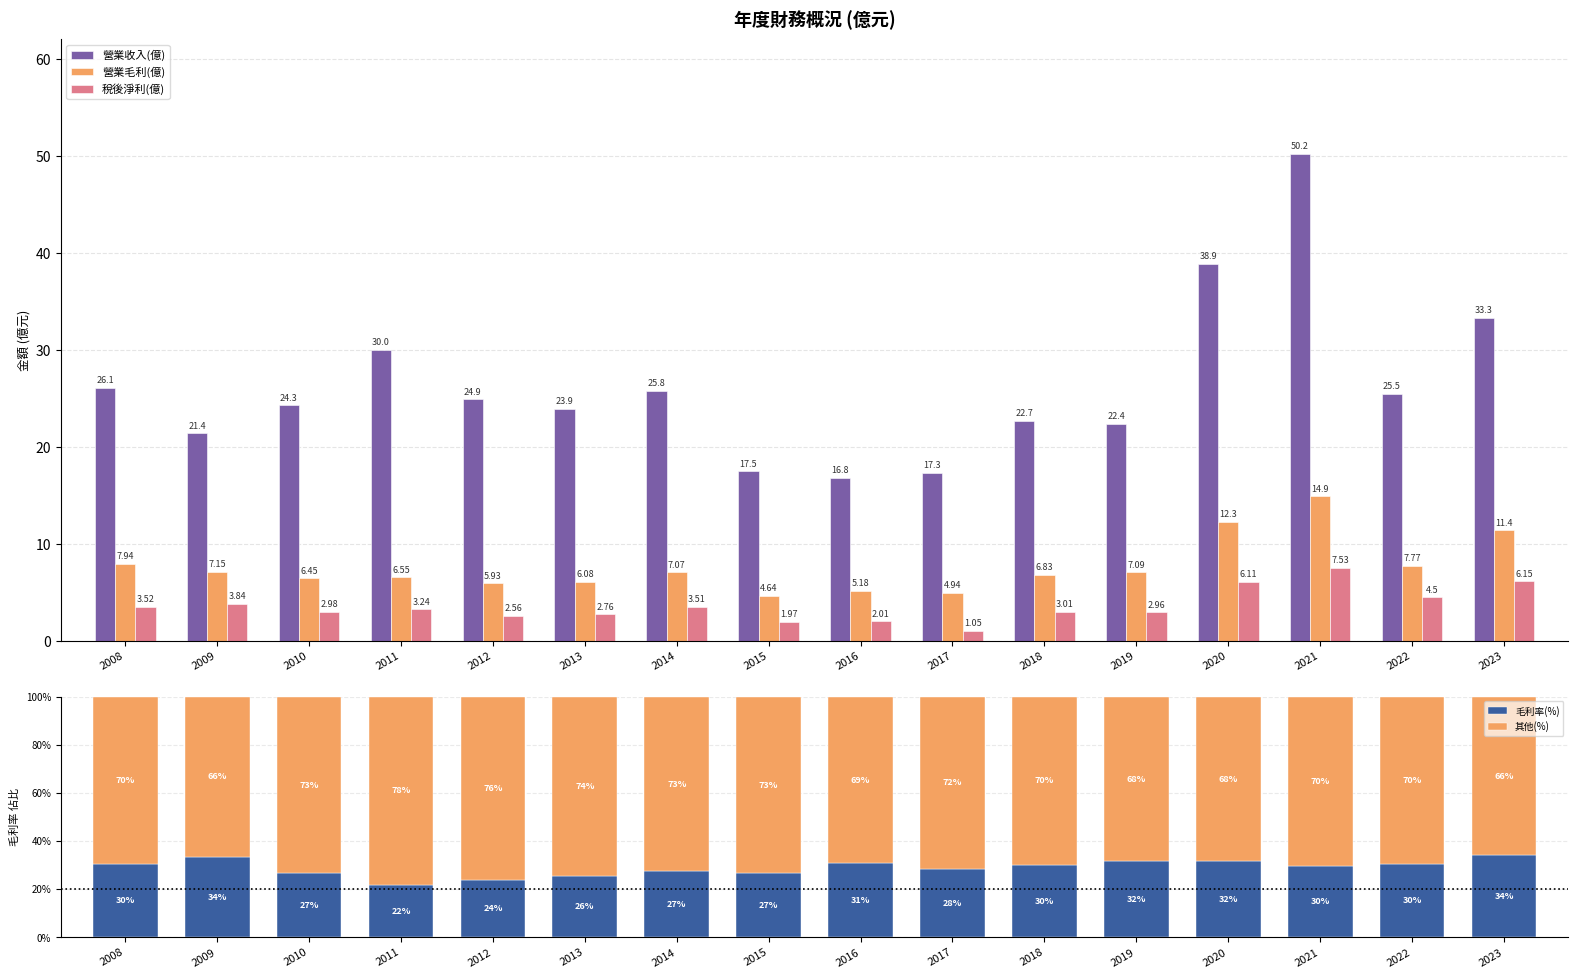

Reading left to right, what are all the values shown in this chart?

營業收入(億): 26.1	21.4	24.3	30.0	24.9	23.9	25.8	17.5	16.8	17.3	22.7	22.4	38.9	50.2	25.5	33.3
營業毛利(億): 7.9	7.2	6.5	6.5	5.9	6.1	7.1	4.6	5.2	4.9	6.8	7.1	12.3	14.9	7.8	11.4
稅後淨利(億): 3.5	3.8	3.0	3.2	2.6	2.8	3.5	2.0	2.0	1.1	3.0	3.0	6.1	7.5	4.5	6.2
毛利率(%): 30.4	33.5	26.6	21.8	23.8	25.5	27.4	26.6	30.8	28.5	30.2	31.6	31.7	29.7	30.4	34.2
其他(%): 69.6	66.5	73.4	78.2	76.2	74.5	72.6	73.4	69.2	71.5	69.8	68.4	68.3	70.3	69.6	65.8